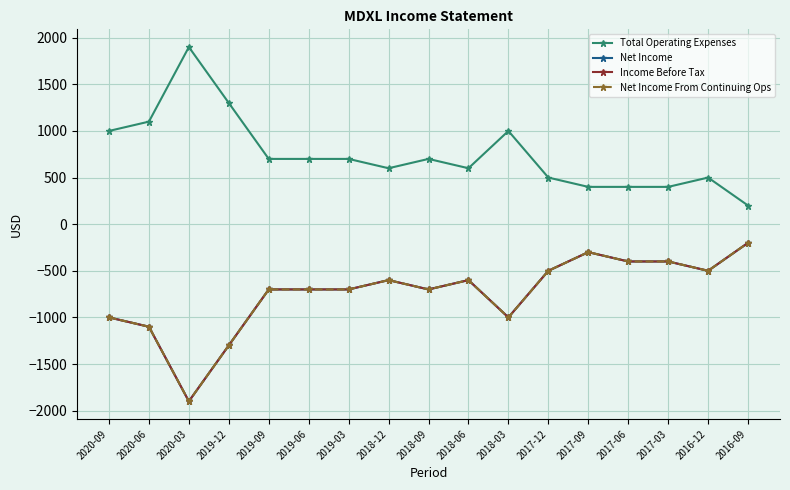

Reading right to left, transcribe all the data shown in this chart.

Total Operating Expenses: 2016-09=200	2016-12=500	2017-03=400	2017-06=400	2017-09=400	2017-12=500	2018-03=1000	2018-06=600	2018-09=700	2018-12=600	2019-03=700	2019-06=700	2019-09=700	2019-12=1300	2020-03=1900	2020-06=1100	2020-09=1000
Net Income: 2016-09=-200	2016-12=-500	2017-03=-400	2017-06=-400	2017-09=-300	2017-12=-500	2018-03=-1000	2018-06=-600	2018-09=-700	2018-12=-600	2019-03=-700	2019-06=-700	2019-09=-700	2019-12=-1300	2020-03=-1900	2020-06=-1100	2020-09=-1000
Income Before Tax: 2016-09=-200	2016-12=-500	2017-03=-400	2017-06=-400	2017-09=-300	2017-12=-500	2018-03=-1000	2018-06=-600	2018-09=-700	2018-12=-600	2019-03=-700	2019-06=-700	2019-09=-700	2019-12=-1300	2020-03=-1900	2020-06=-1100	2020-09=-1000
Net Income From Continuing Ops: 2016-09=-200	2016-12=-500	2017-03=-400	2017-06=-400	2017-09=-300	2017-12=-500	2018-03=-1000	2018-06=-600	2018-09=-700	2018-12=-600	2019-03=-700	2019-06=-700	2019-09=-700	2019-12=-1300	2020-03=-1900	2020-06=-1100	2020-09=-1000